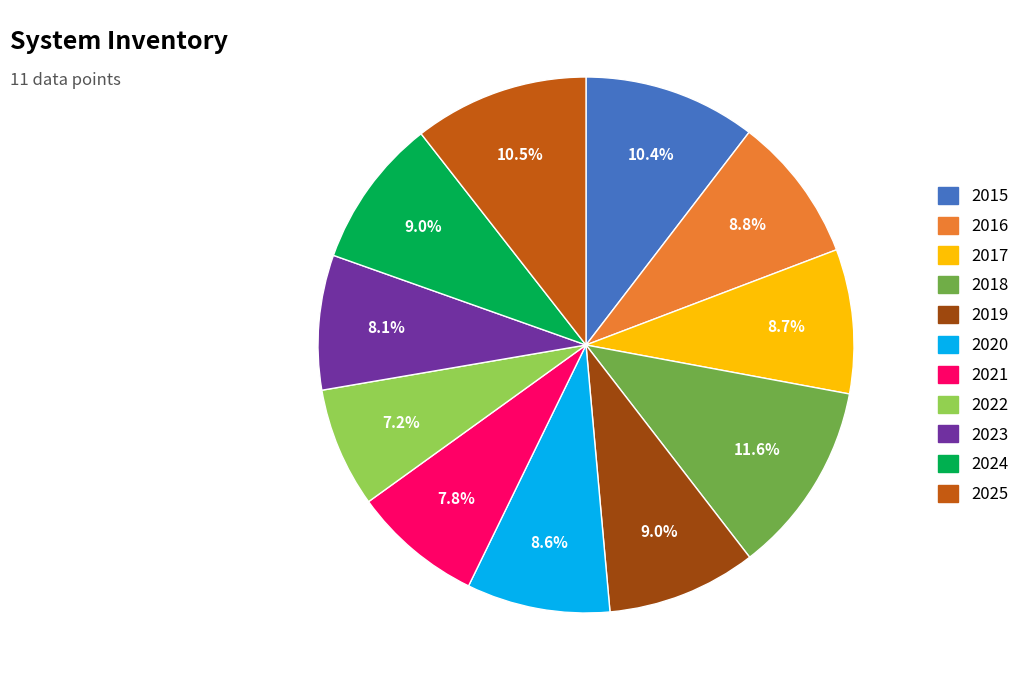

What is the smallest slice in the pie chart?

2022